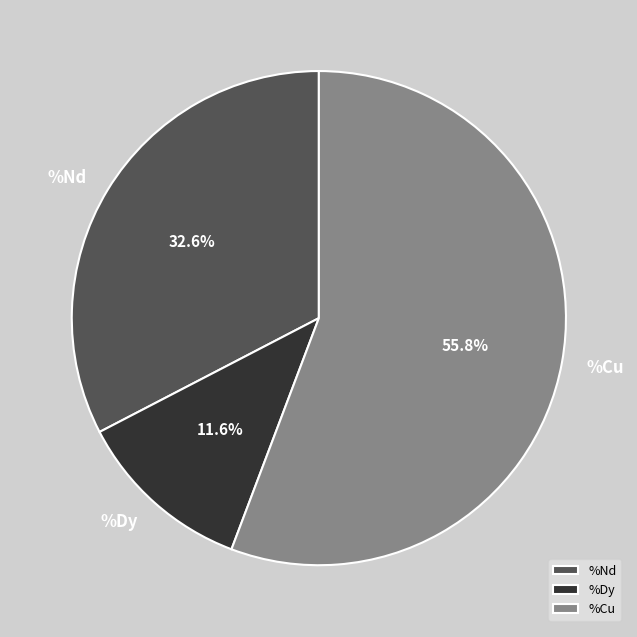

To the nearest percent, what is the combined percentage of %Nd and %Cu?

88%